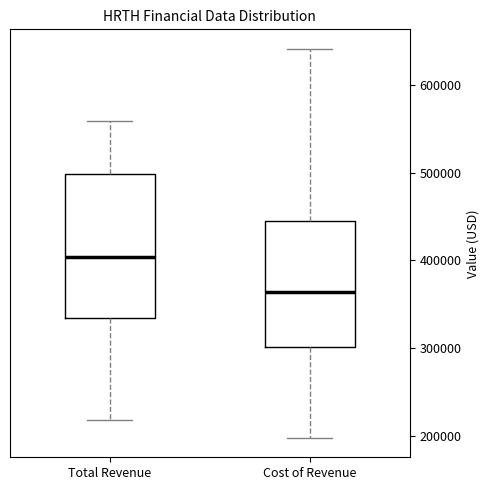

Where is the lower edge of the box for Total Revenue on the y-axis? The values are not printed on the chart, so give them approximately, as read against the axis.

330000